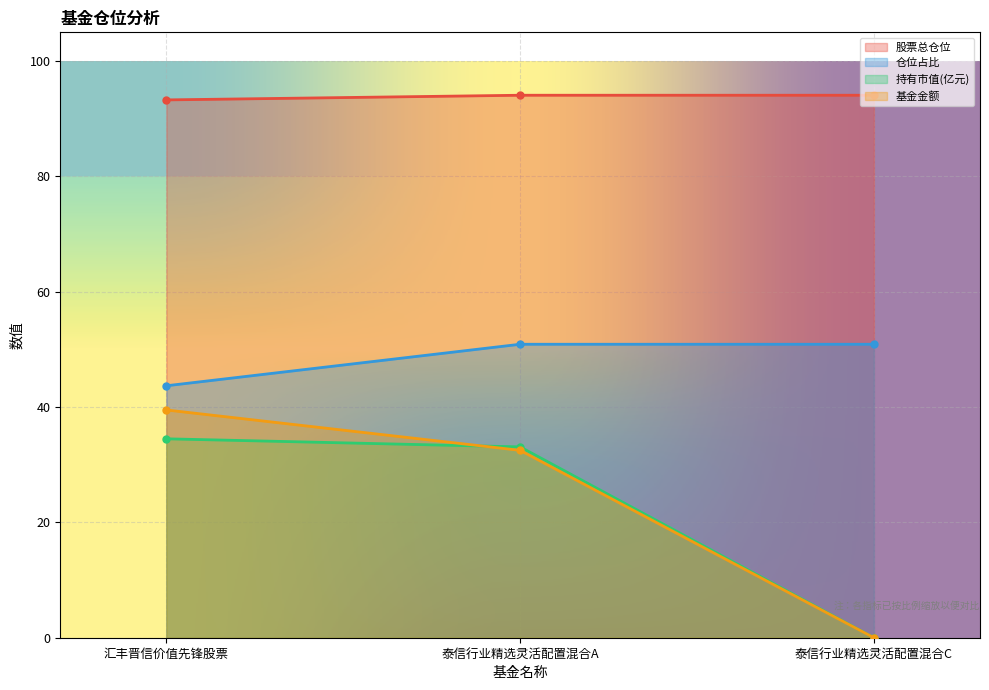

What is the label of the 1st point from the right?

泰信行业精选灵活配置混合C